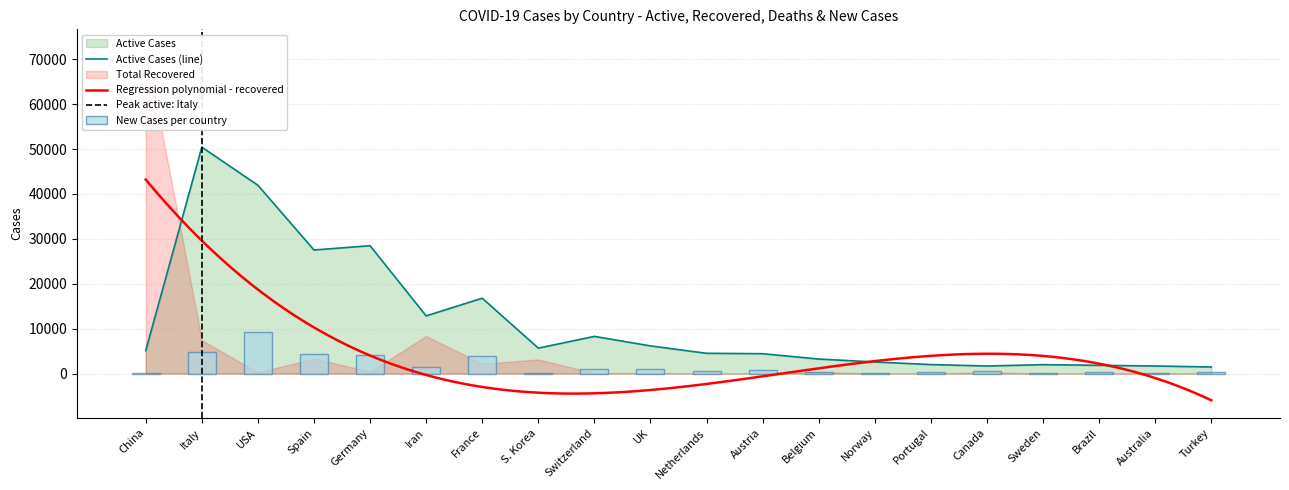

True or false: Active Cases (line) has a value of 28480 at Germany.

True